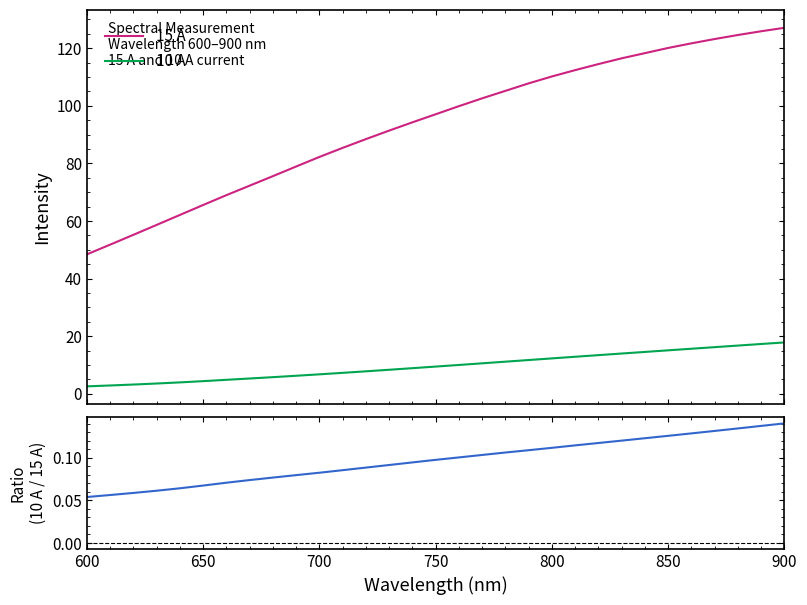

How many lines are shown in the chart?

3